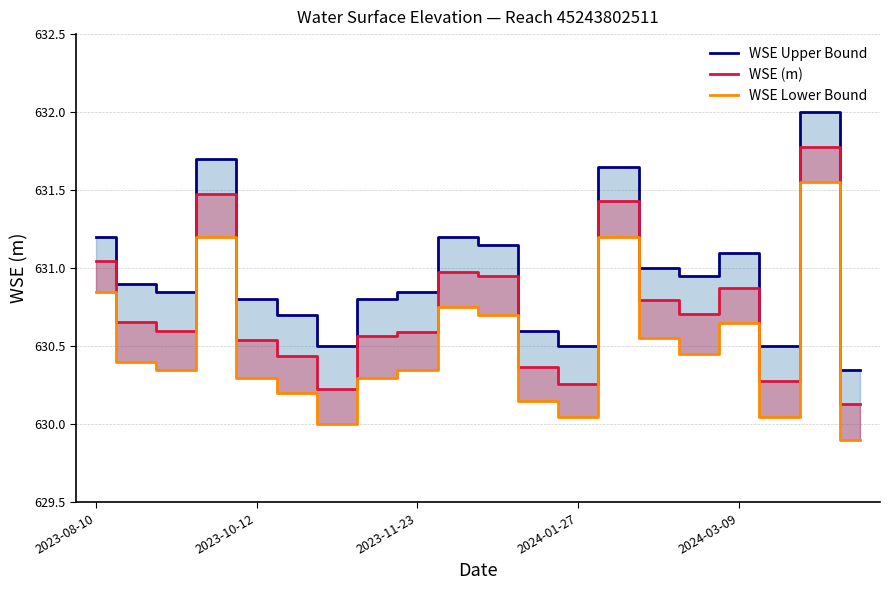

Rank the series at 2023-11-23 from lowest to highest value.

WSE Lower Bound, WSE (m), WSE Upper Bound